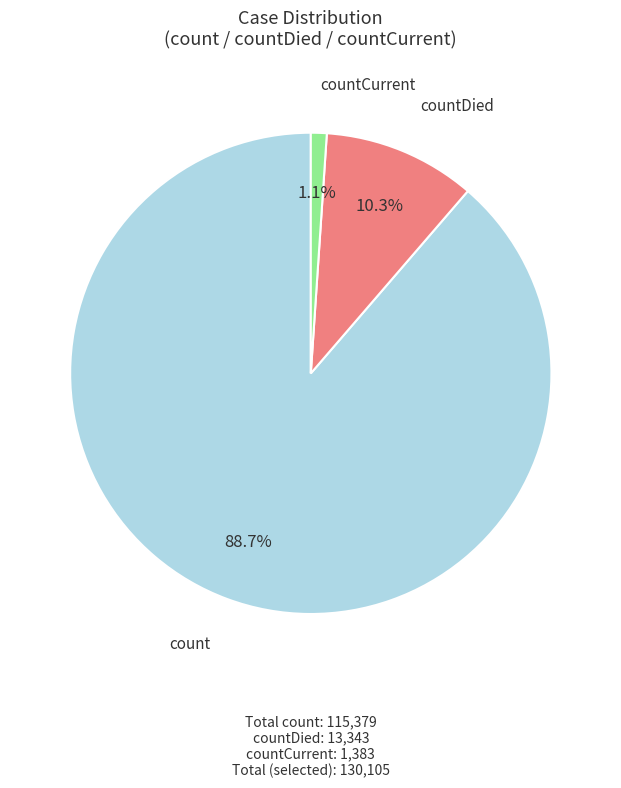

Count the number of slices in the pie.

3